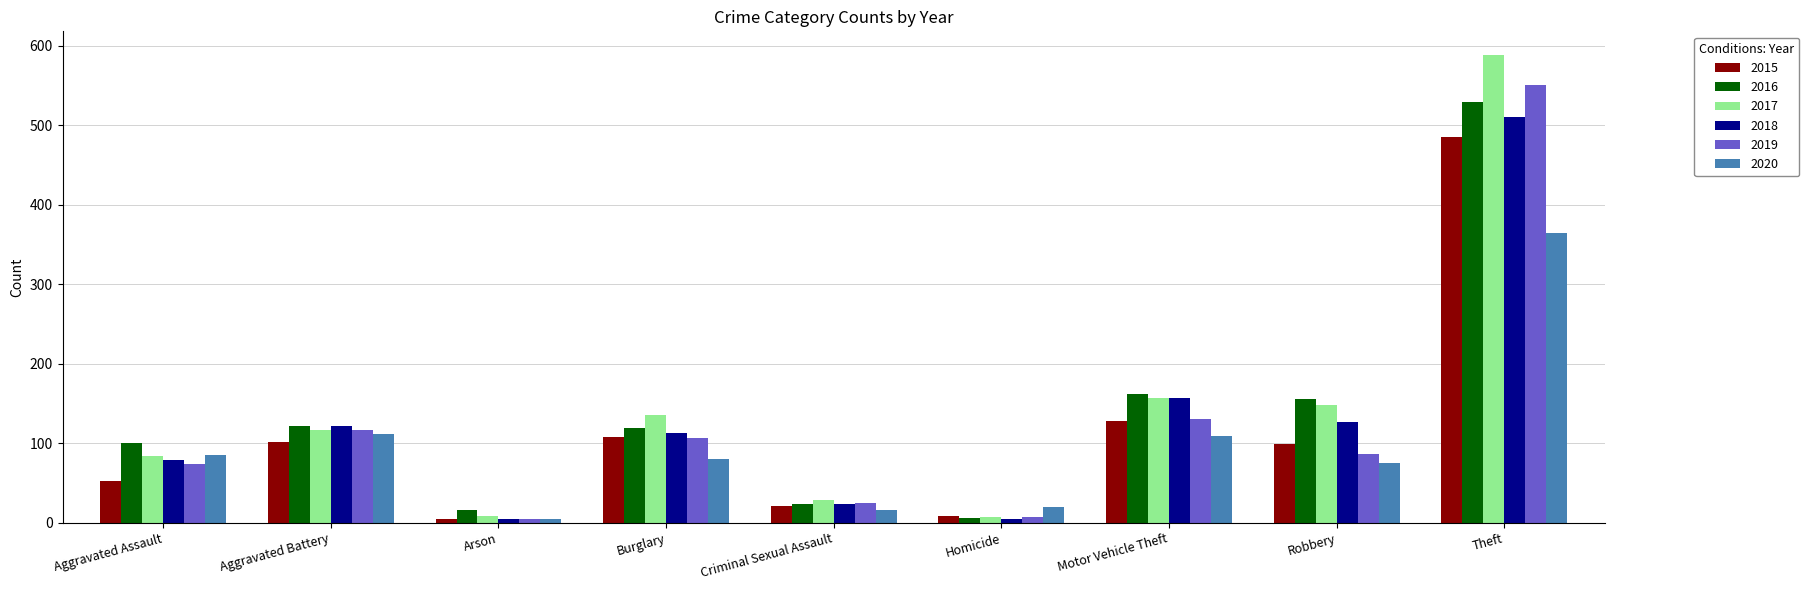

True or false: 2017 has a value of 7 at Homicide.

True